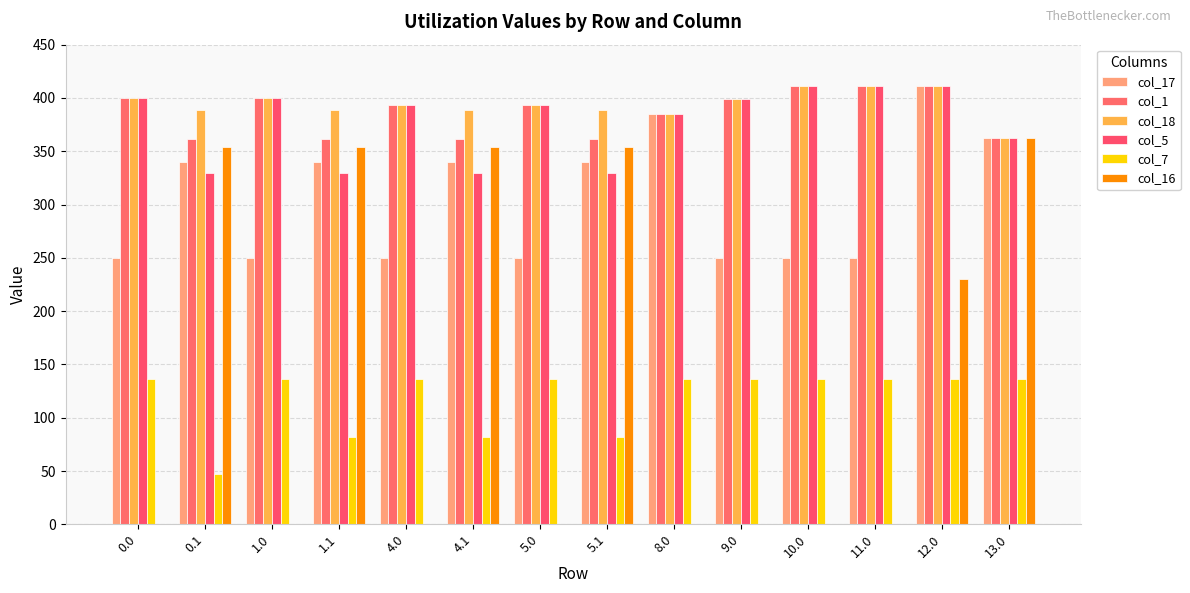

Is it true that col_7 equals 136.4 at 5.0?

True